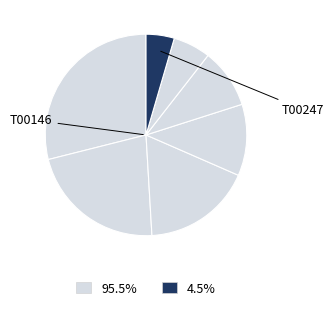

How many slices are in this pie chart?

7